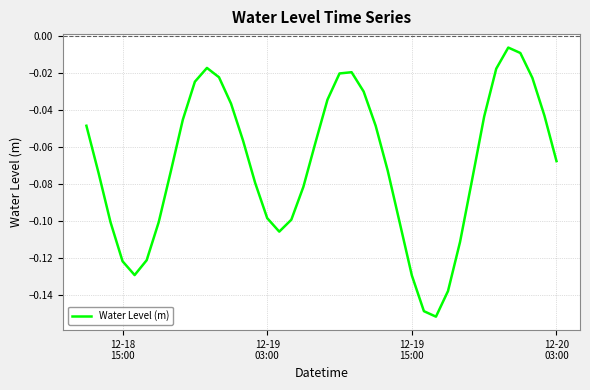

How many lines are shown in the chart?

1